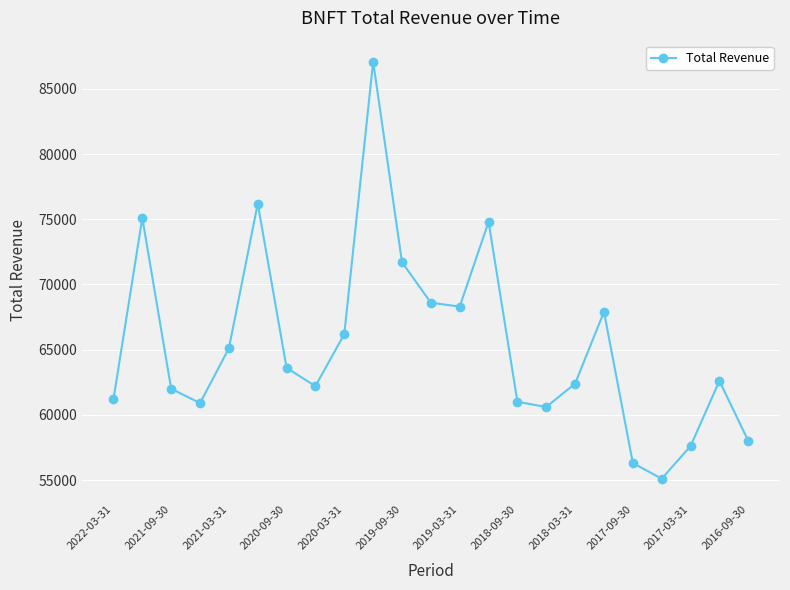

What is the value of the 21st point from the left?

57600